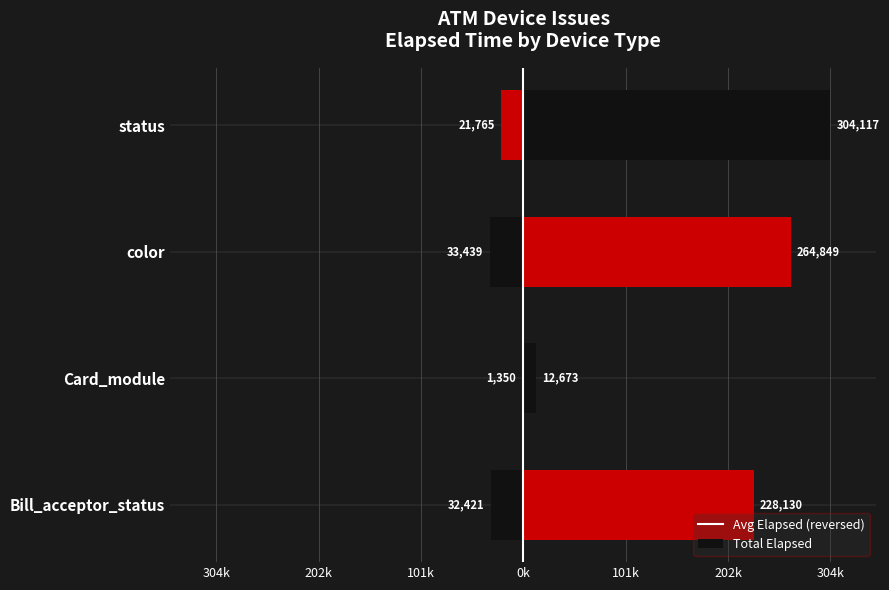

What is the value of the Total Elapsed bar at the 4th from the left?

304117